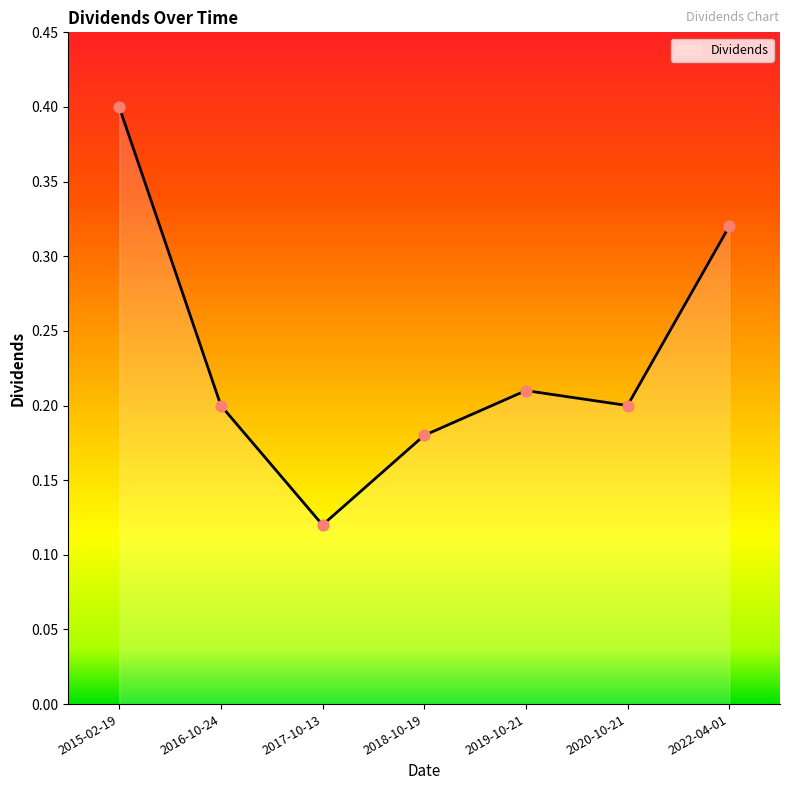

What is the change in value from 2017-10-13 to 2018-10-19?

+0.1